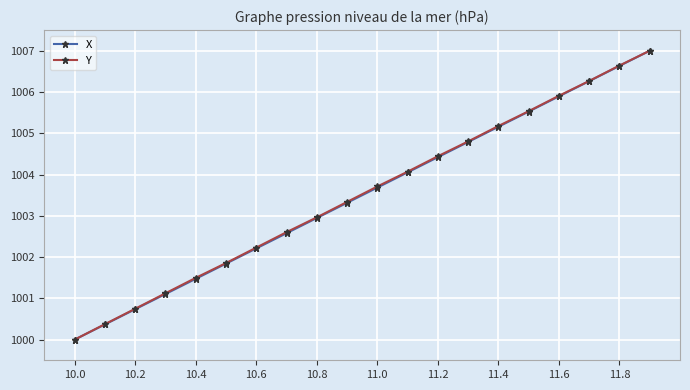

At how many categories does at least one series exceed 1001?

17